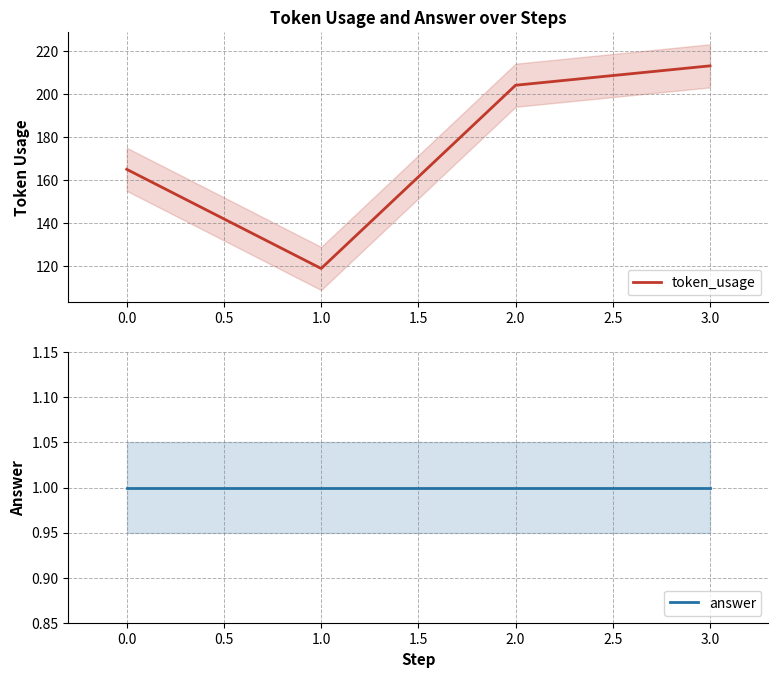

What is the maximum value for token_usage?

213